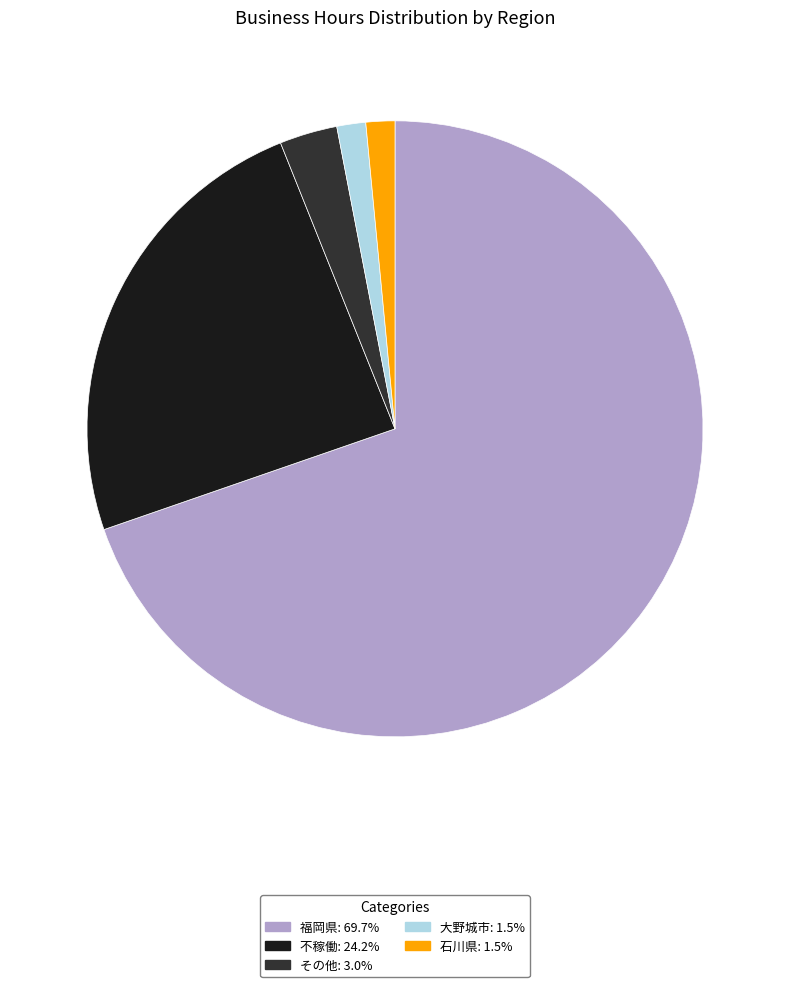

Does any single category account for the majority?

Yes